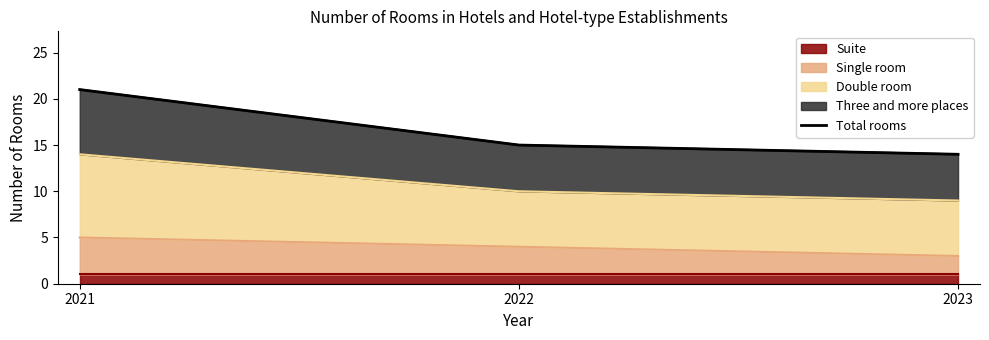

List the labels in order of value, smallest first.

2023, 2022, 2021